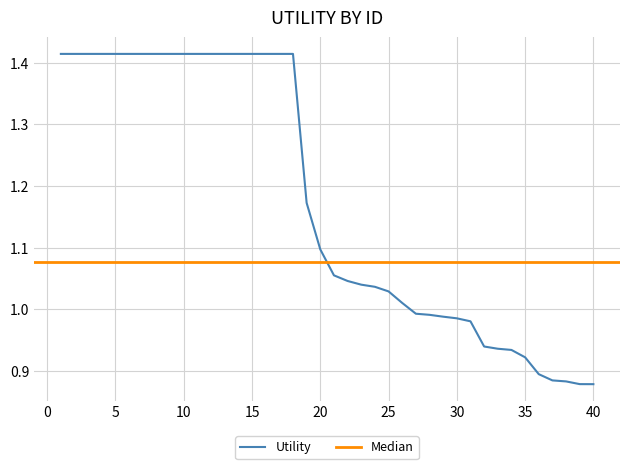

True or false: the data shows 0.5 at 23.

False